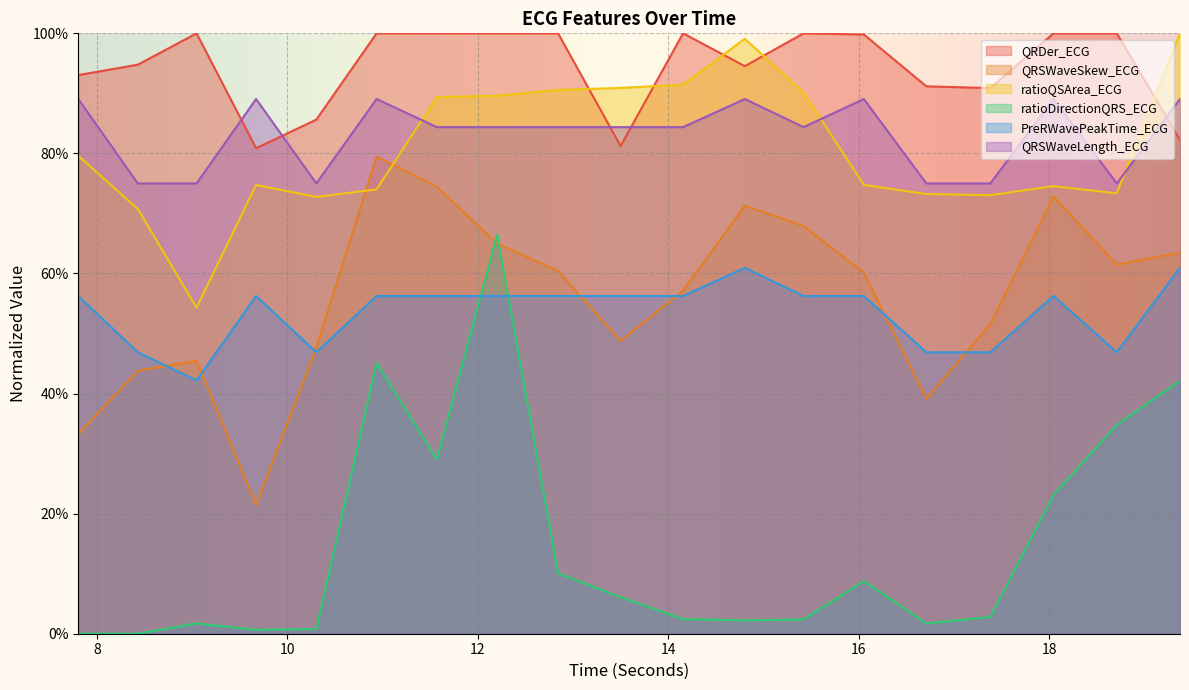

What is the highest value of the QRSWaveLength_ECG series?

89.1